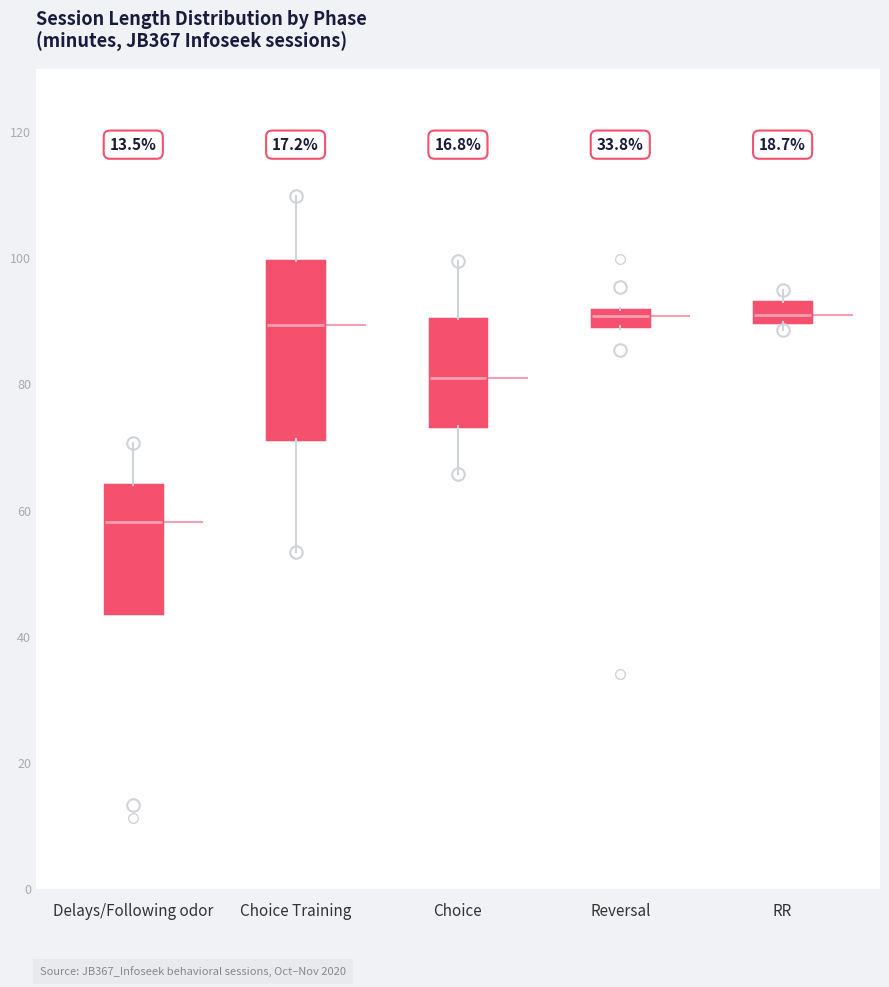

Which box has the lowest median line?

Delays/Following odor